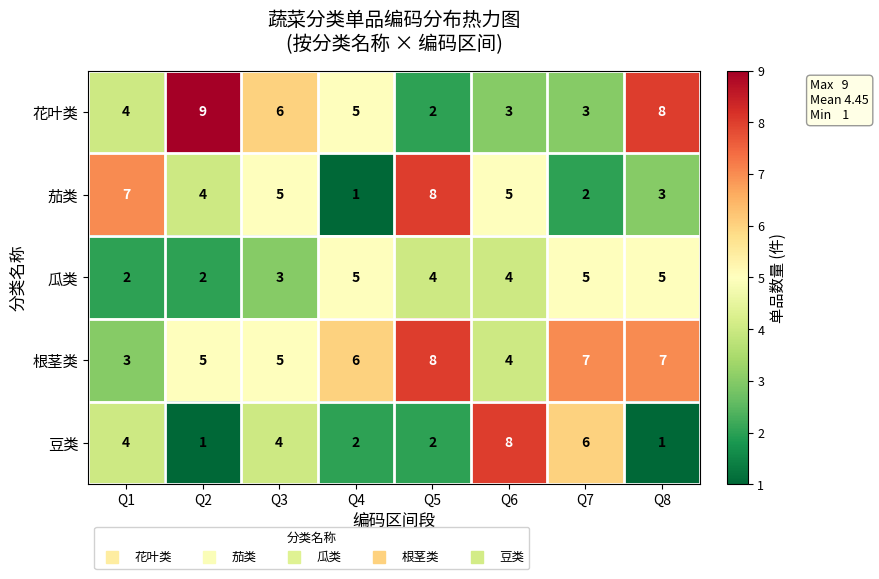

What is the highest value of the 根茎类 series?

8